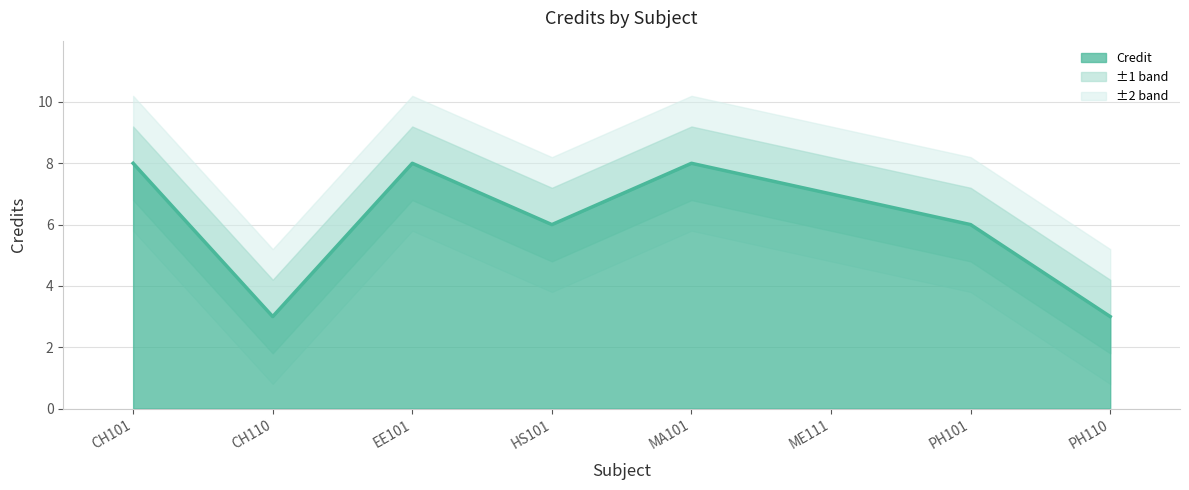

What is the difference between the values at MA101 and HS101?

2